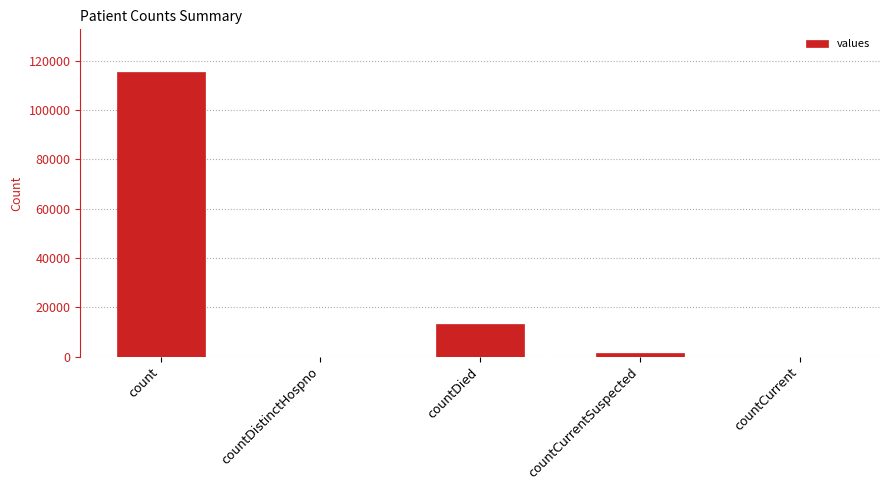

Are the bars horizontal?

No